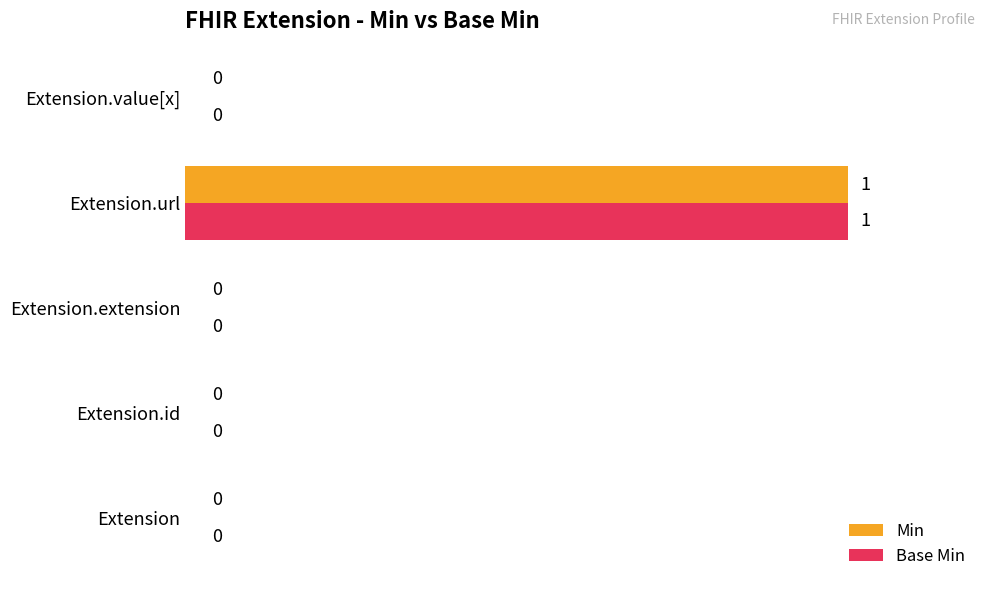

At which category is the sum across all series the highest?

Extension.url